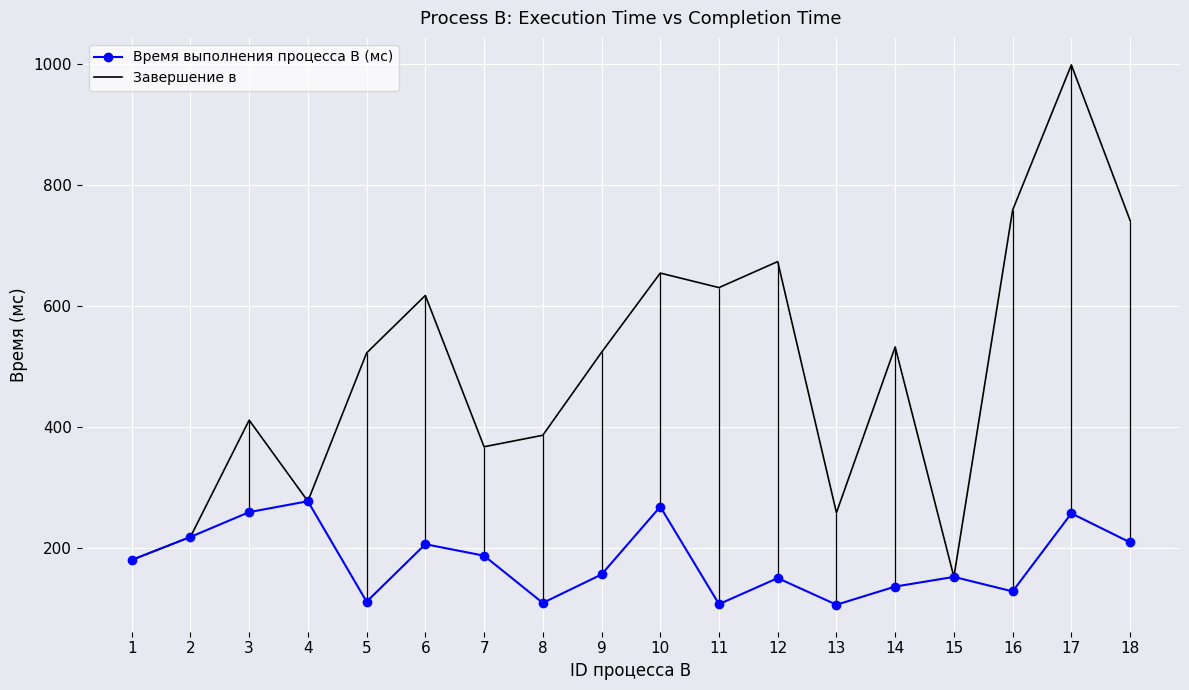

Reading left to right, transcribe all the data shown in this chart.

Время выполнения процесса B (мс): 1=180	2=218	3=259	4=277	5=111	6=206	7=187	8=109	9=156	10=268	11=107	12=150	13=106	14=136	15=152	16=128	17=257	18=209
Завершение в: 1=180	2=218	3=411	4=277	5=522	6=617	7=367	8=386	9=523	10=654	11=630	12=673	13=258	14=532	15=152	16=758	17=998	18=741